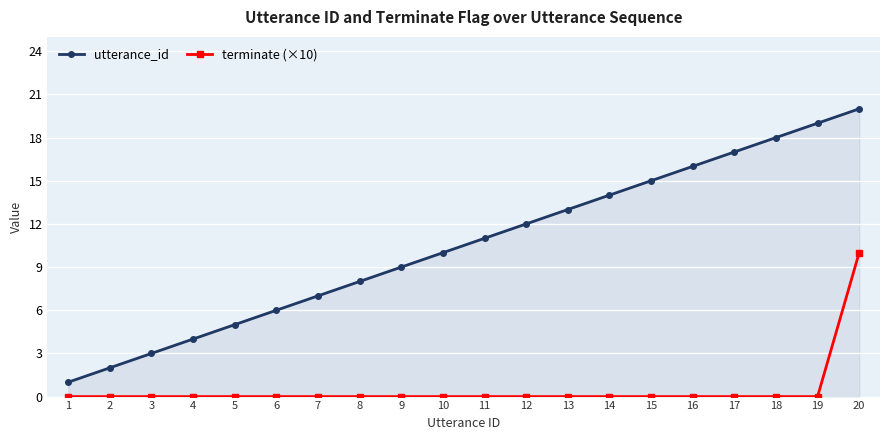

What are all the series names shown in the legend?

utterance_id, terminate (×10)